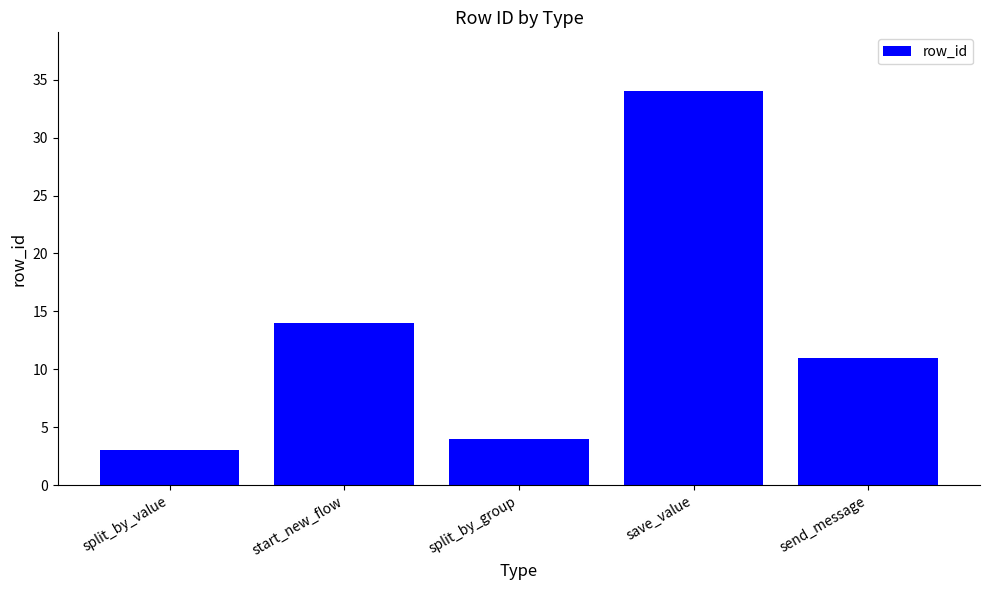

Reading left to right, list all the values displayed in this chart.

3	14	4	34	11